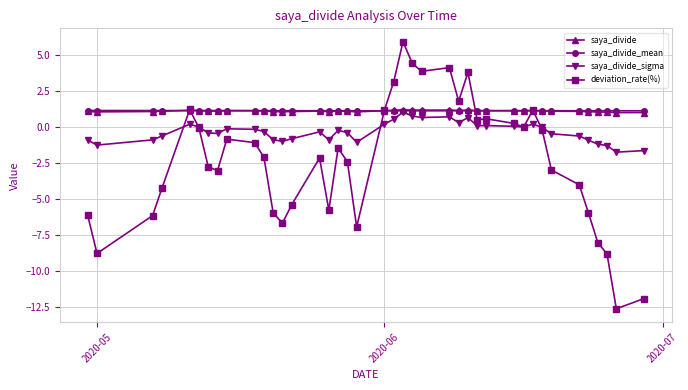

Which series has the widest spread of values?

deviation_rate(%)